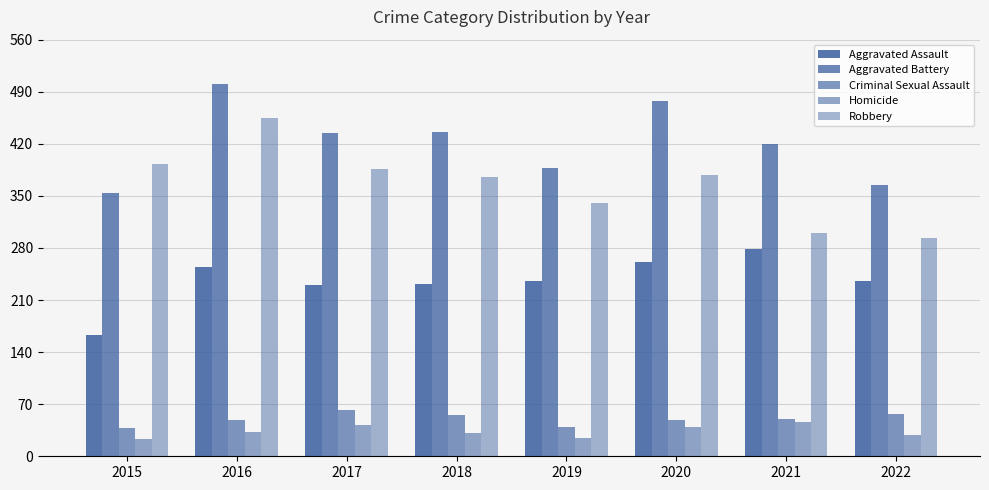

Is the value of Aggravated Battery at 2020 greater than the value of Aggravated Assault at 2015?

Yes